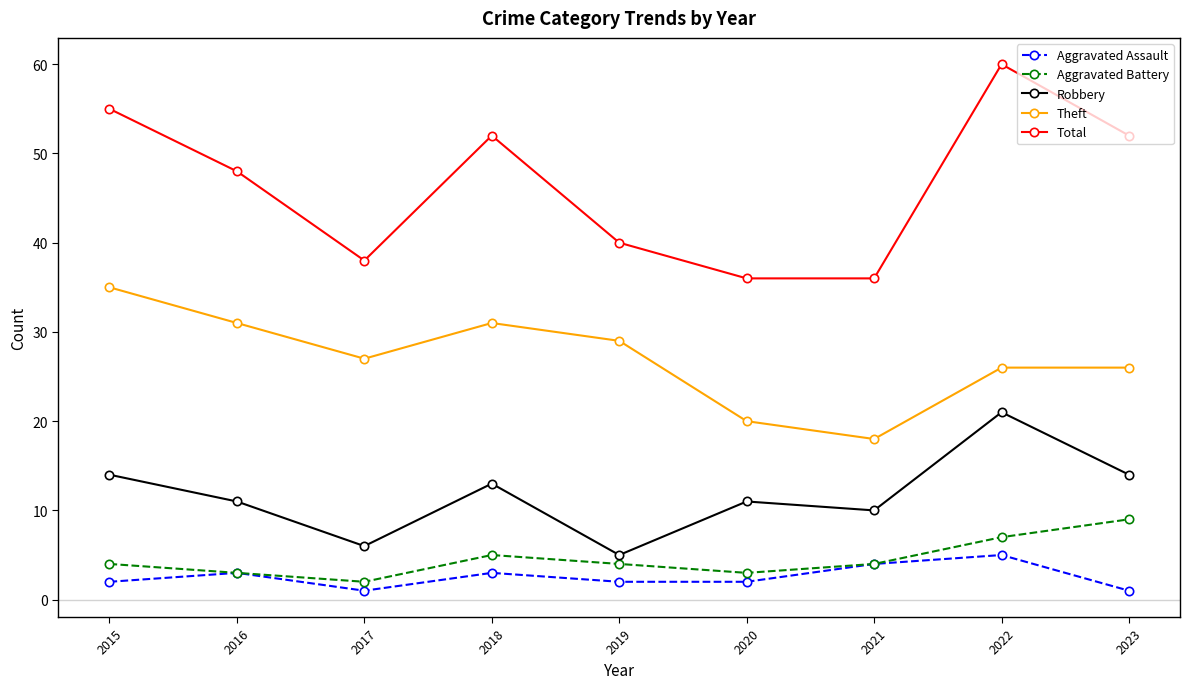

What is the spread (max minus min) of values at 2015?

53